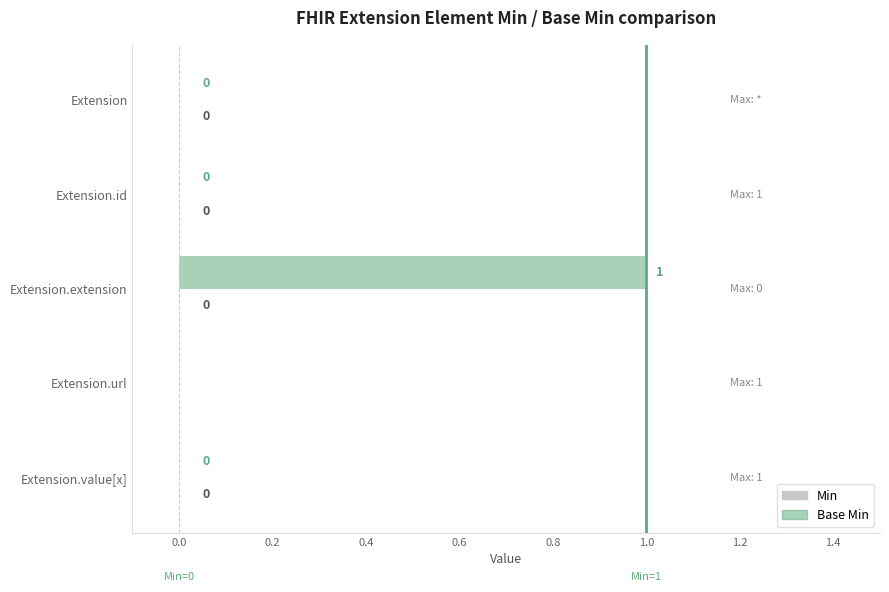

Between Extension and Extension.extension, which is larger?

Extension.extension